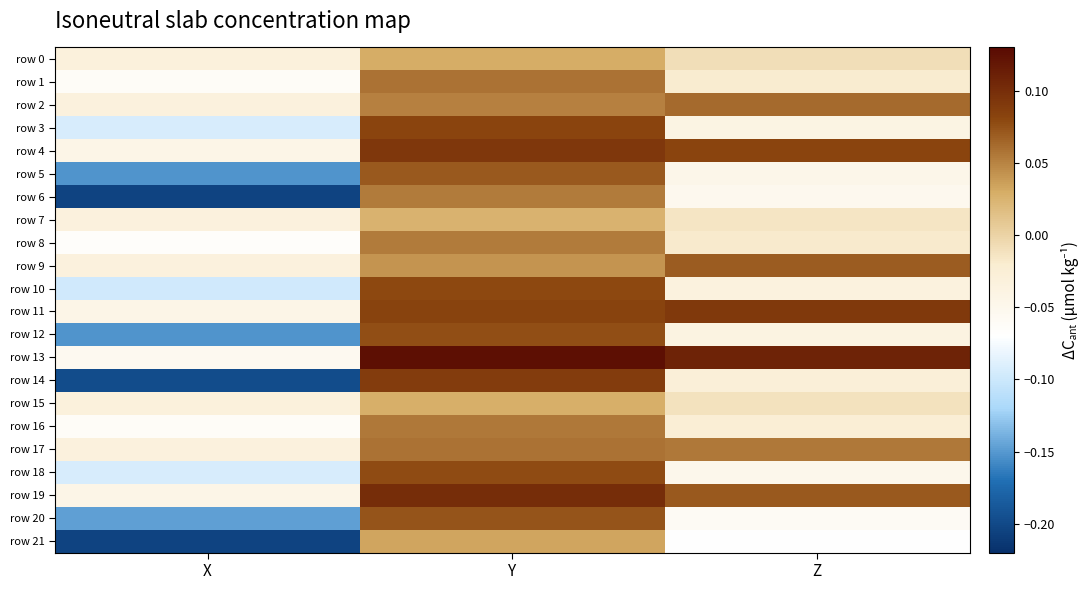

At which category does the chart reach its peak across all series?

Y